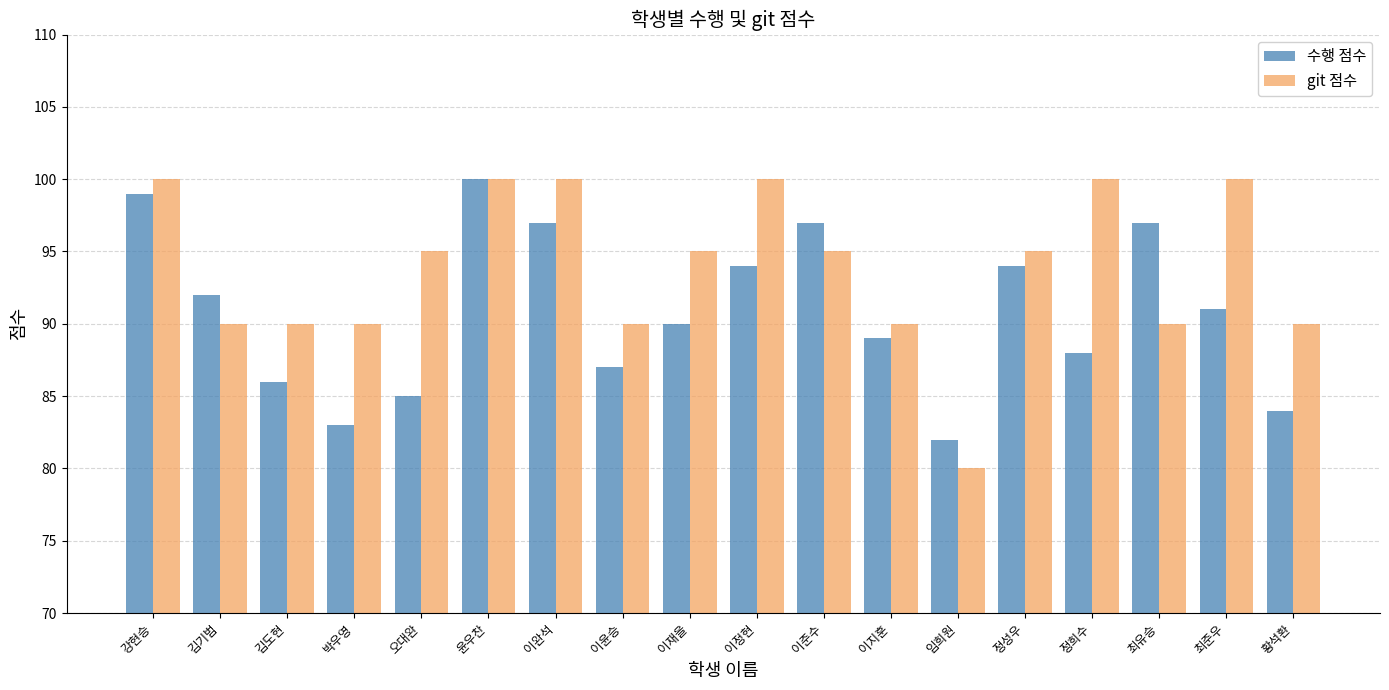

Reading left to right, what are all the values shown in this chart?

수행 점수: 강현승=99	김기범=92	김도현=86	박우영=83	오대완=85	윤우찬=100	이완석=97	이윤승=87	이재을=90	이정현=94	이준수=97	이지훈=89	임희원=82	정성우=94	정희수=88	최유승=97	최준우=91	황석환=84
git 점수: 강현승=100	김기범=90	김도현=90	박우영=90	오대완=95	윤우찬=100	이완석=100	이윤승=90	이재을=95	이정현=100	이준수=95	이지훈=90	임희원=80	정성우=95	정희수=100	최유승=90	최준우=100	황석환=90